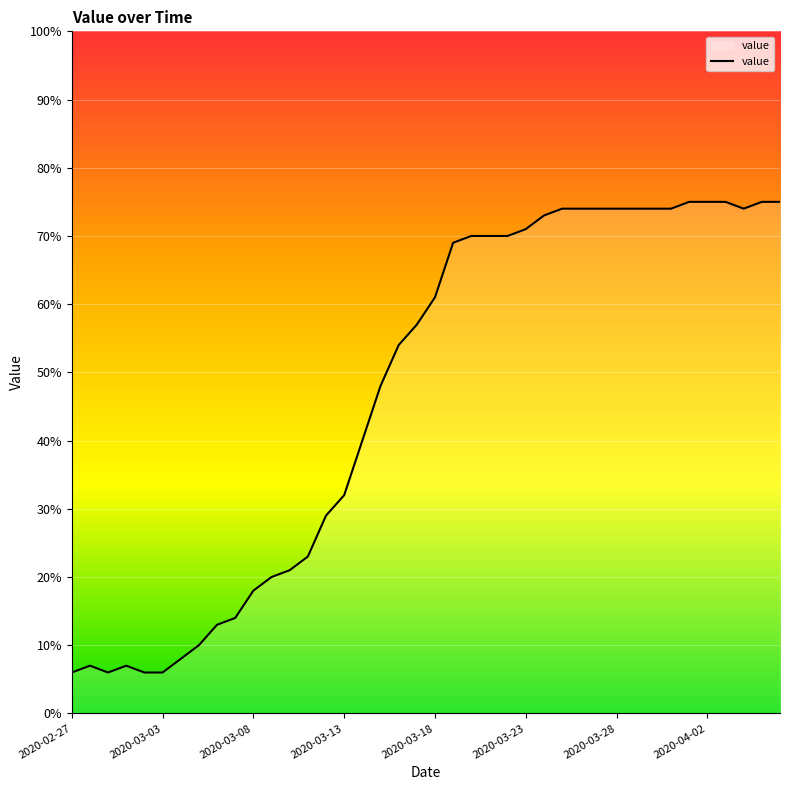

Does the chart display data point markers on the line(s)?

No